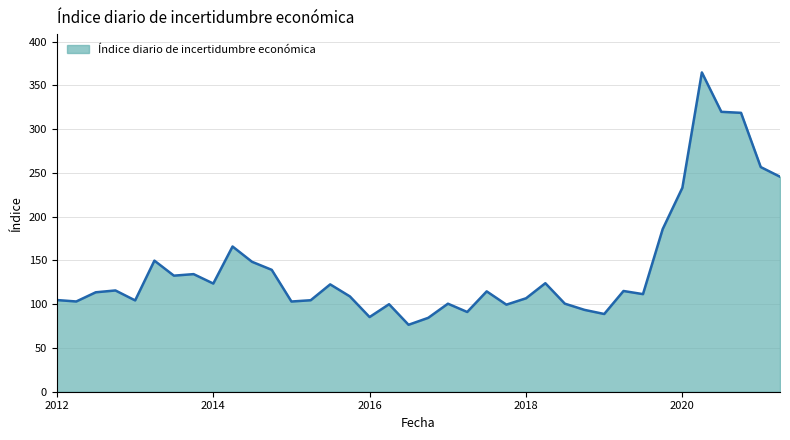

What is the minimum value shown in the chart?

76.5